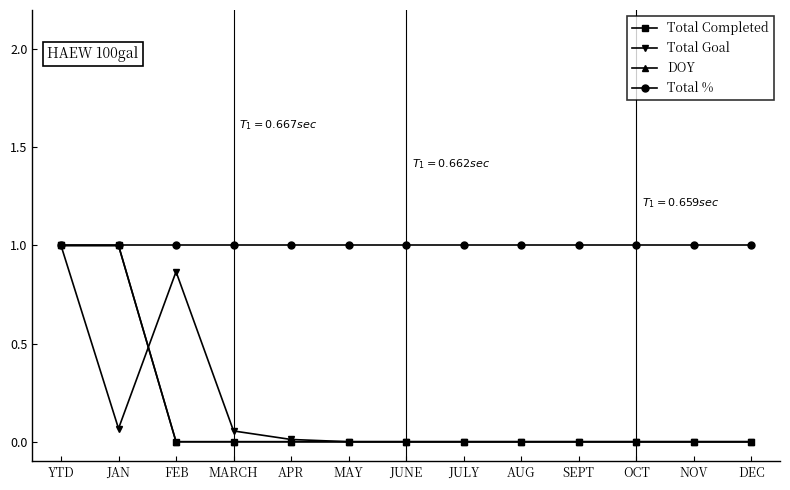

True or false: Total Goal and Total % intersect in this chart.

False